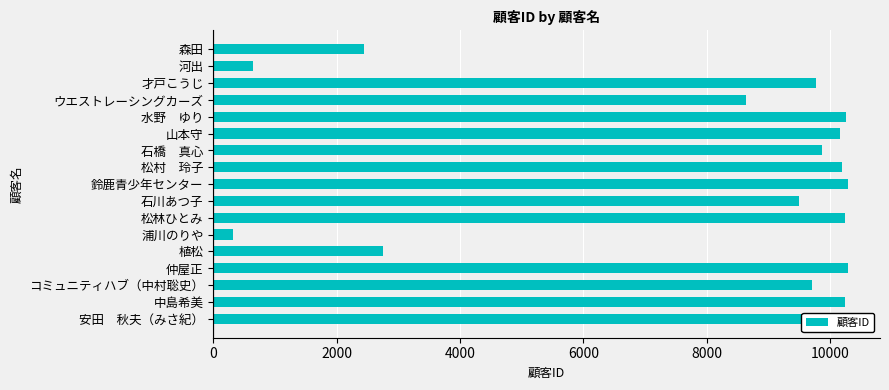

How many series are shown in this chart?

1